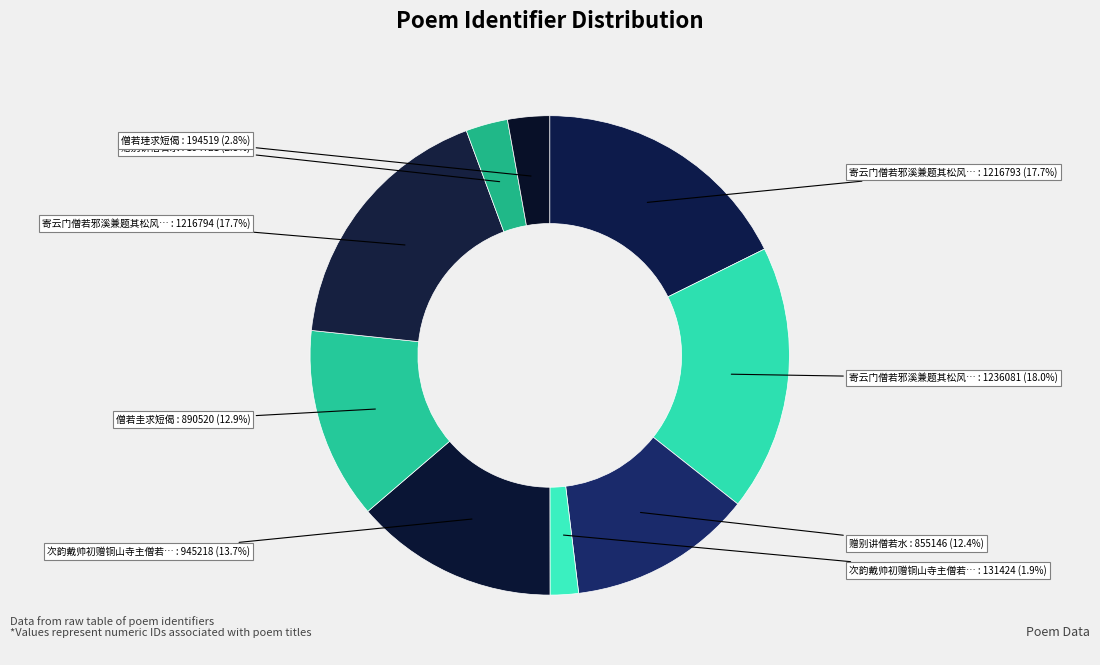

Count the number of slices in the pie.

9